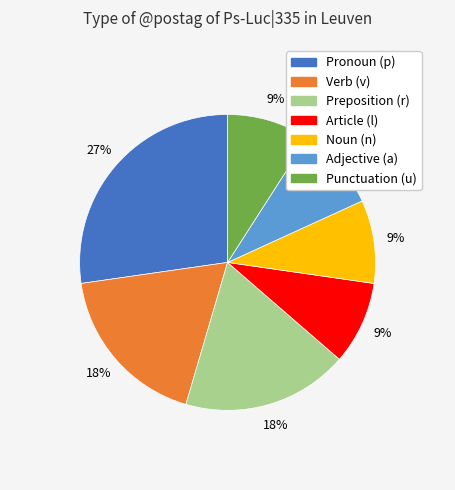

Do Noun (n) and Adjective (a) together represent more than half of the pie?

No